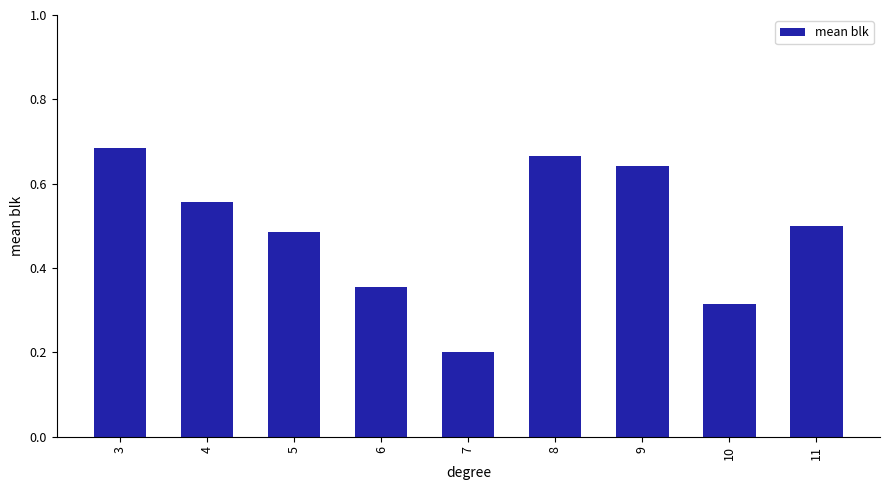

At which category does the chart reach its minimum across all series?

7